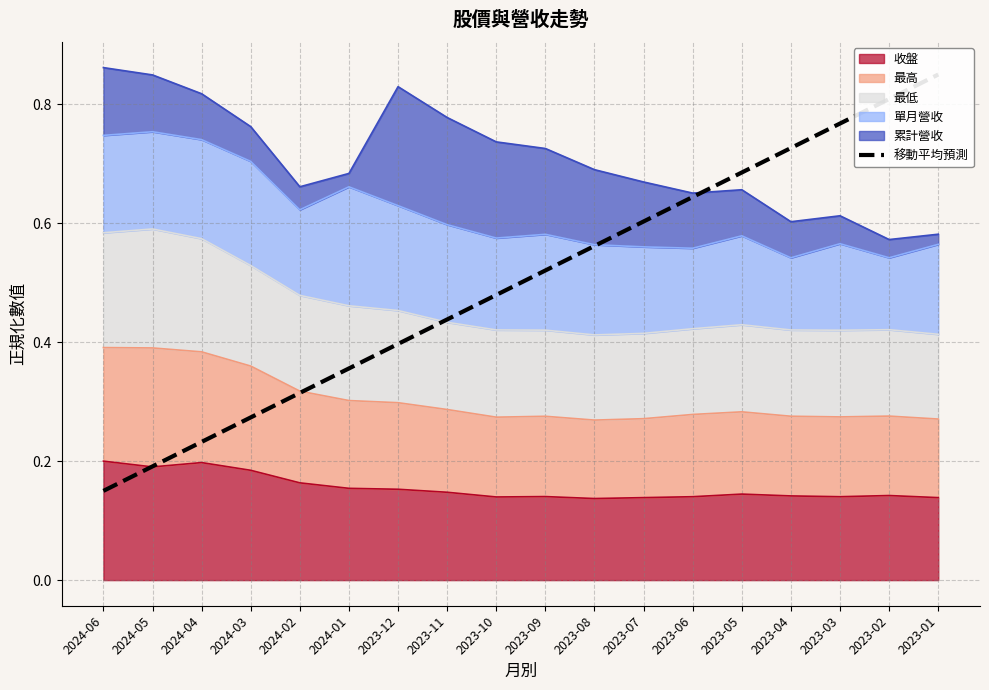

Reading right to left, extract all data points from this chart.

2023-01=0.8	2023-02=0.8	2023-03=0.8	2023-04=0.7	2023-05=0.7	2023-06=0.6	2023-07=0.6	2023-08=0.6	2023-09=0.5	2023-10=0.5	2023-11=0.4	2023-12=0.4	2024-01=0.4	2024-02=0.3	2024-03=0.3	2024-04=0.2	2024-05=0.2	2024-06=0.1